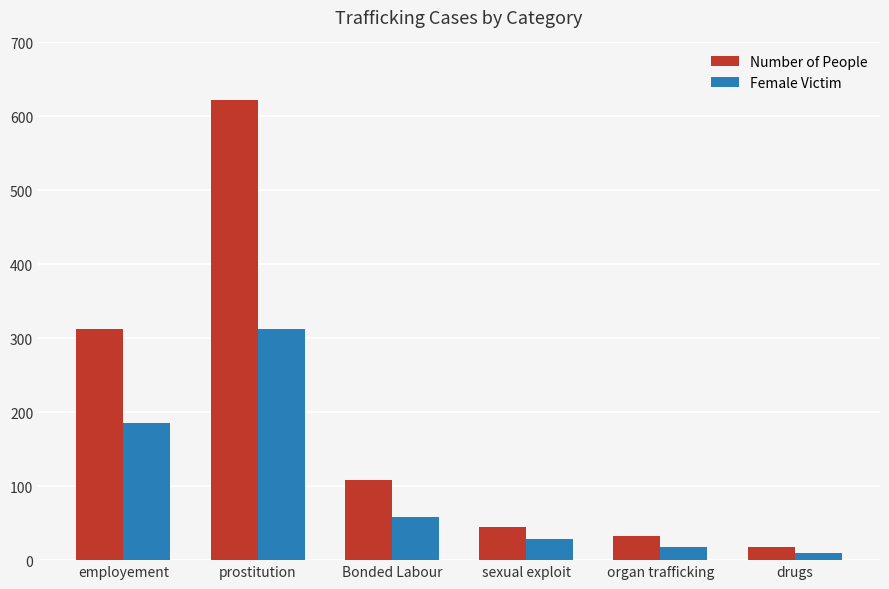

Is it true that Female Victim equals 186 at employement?

True